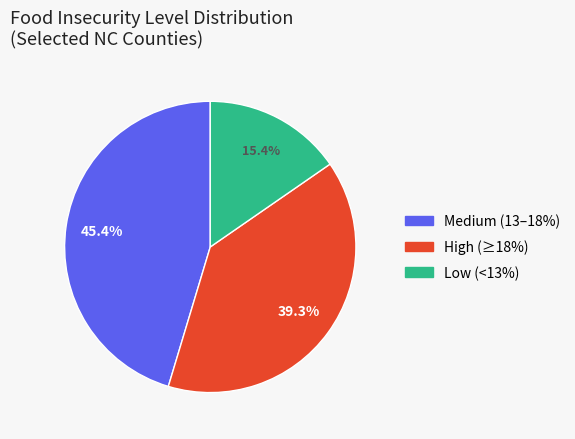

Count the number of slices in the pie.

3